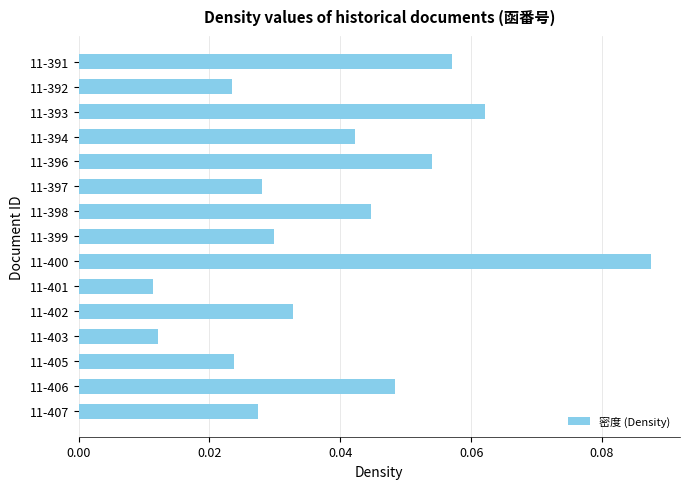

What is the sum of all values?

0.6